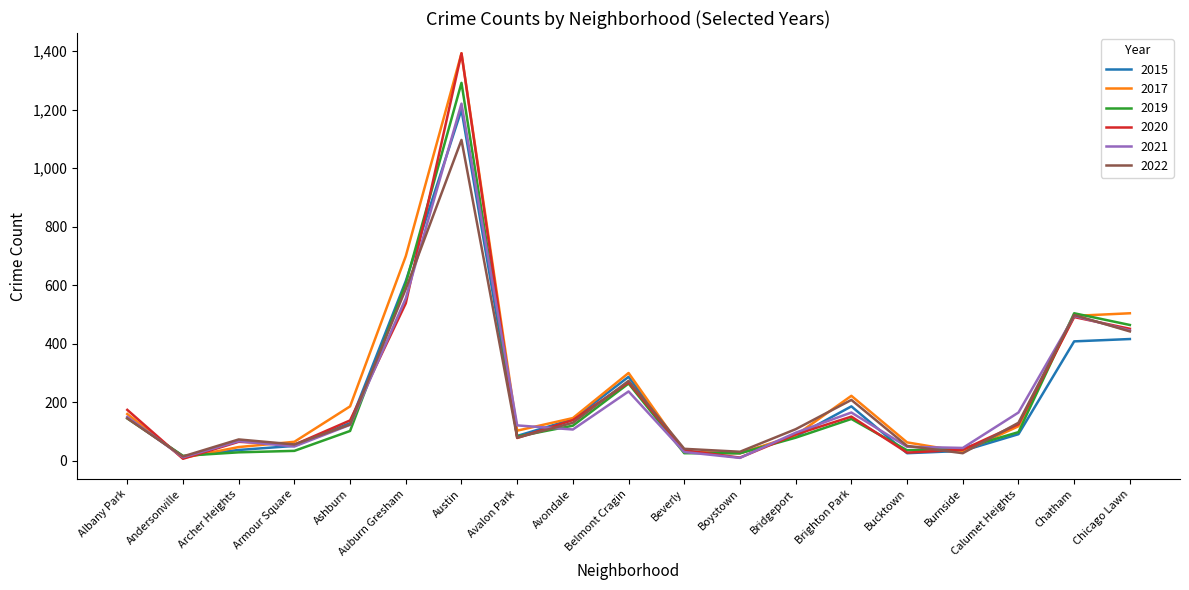

True or false: 2020 and 2015 intersect in this chart.

True